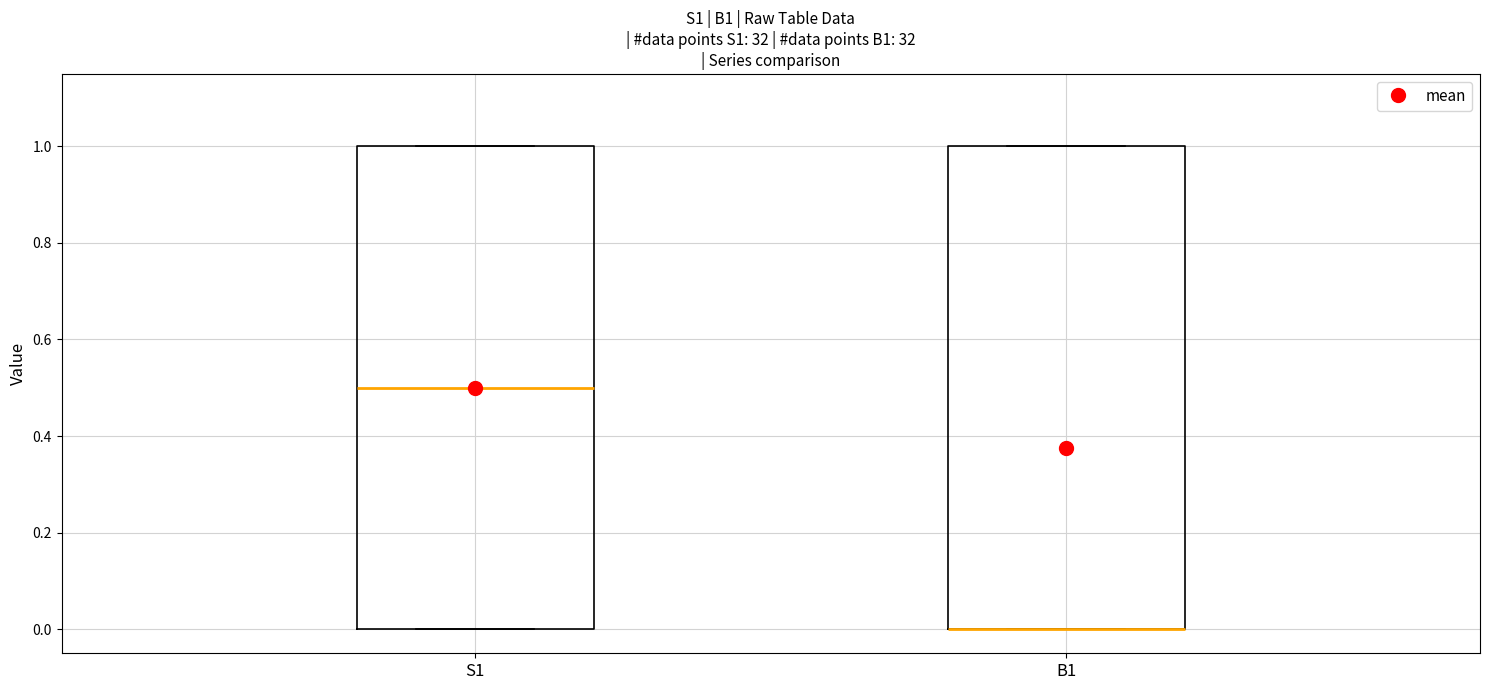

Reading left to right, read every box against the y-axis: the position of its median line, the range the box covers, and the ends of its whiskers. The values are not printed on the chart, so give them approximately, as read against the axis.

S1: median 0.5, box 0.0 to 1.0, whiskers 0.0 to 1.0
B1: median 0.0 (drawn on the box's lower edge), box 0.0 to 1.0, whiskers 0.0 to 1.0